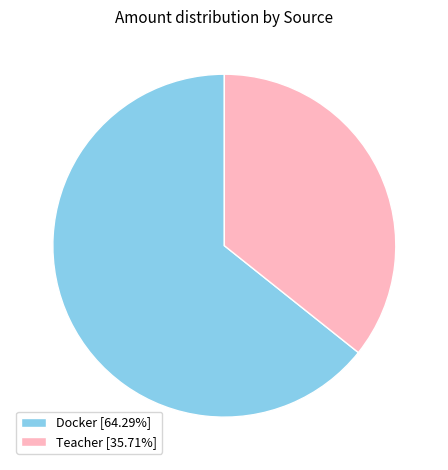

Do Docker and Teacher together represent more than half of the pie?

Yes